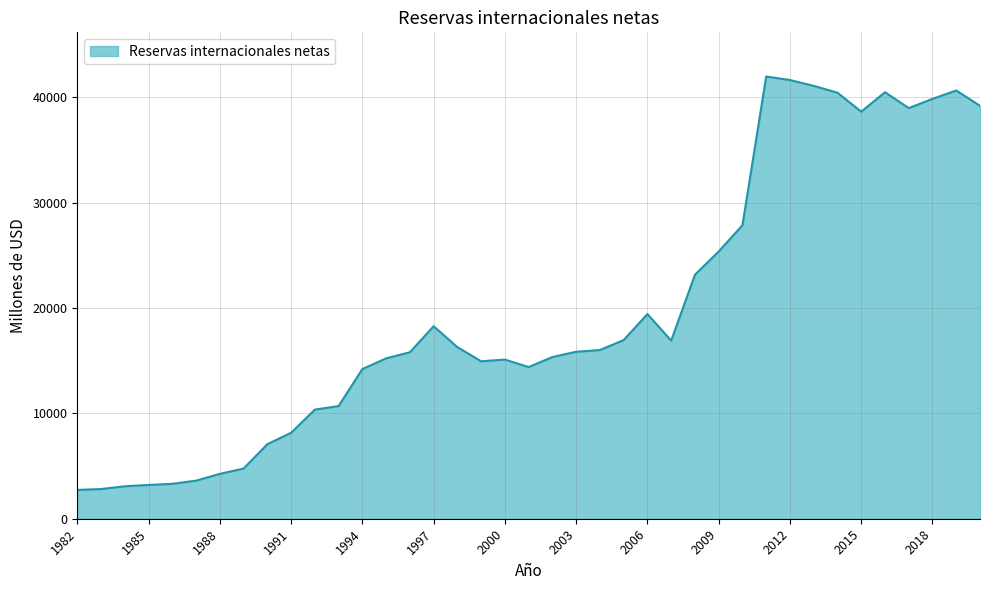

How many series are shown in this chart?

1